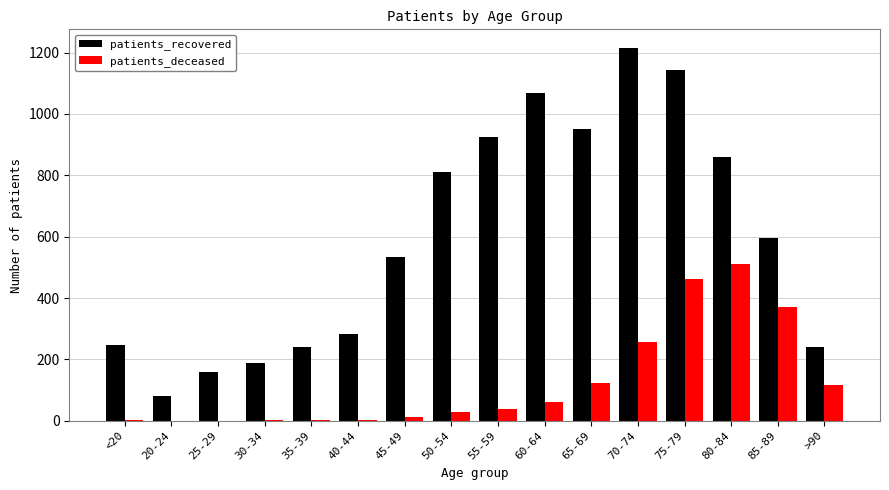

What is the maximum value for patients_deceased?

511